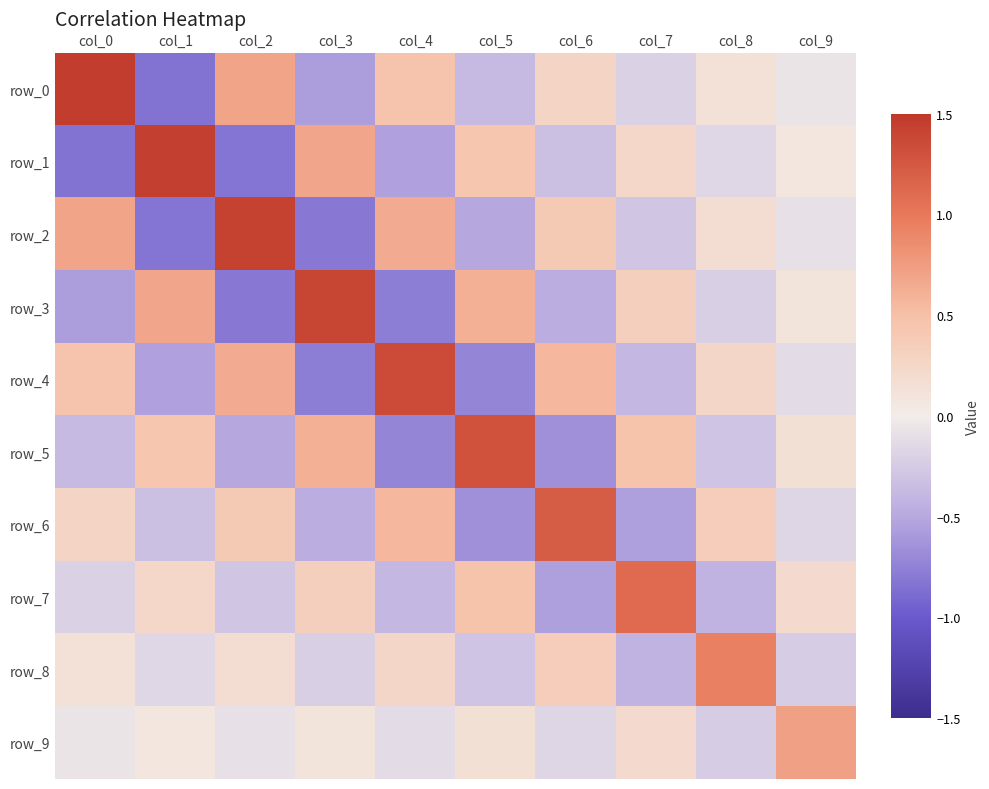

Reading left to right, extract all data points from this chart.

row_0: 1.5	-0.8	0.7	-0.6	0.5	-0.4	0.3	-0.2	0.1	-0.1
row_1: -0.8	1.4	-0.8	0.7	-0.5	0.4	-0.3	0.2	-0.2	0.1
row_2: 0.7	-0.8	1.4	-0.8	0.7	-0.5	0.4	-0.3	0.2	-0.1
row_3: -0.6	0.7	-0.8	1.4	-0.8	0.6	-0.5	0.3	-0.2	0.1
row_4: 0.5	-0.5	0.7	-0.8	1.4	-0.7	0.6	-0.4	0.3	-0.1
row_5: -0.4	0.4	-0.5	0.6	-0.7	1.3	-0.7	0.5	-0.3	0.1
row_6: 0.3	-0.3	0.4	-0.5	0.6	-0.7	1.2	-0.6	0.4	-0.2
row_7: -0.2	0.2	-0.3	0.3	-0.4	0.5	-0.6	1.1	-0.4	0.2
row_8: 0.1	-0.2	0.2	-0.2	0.3	-0.3	0.4	-0.4	0.9	-0.2
row_9: -0.1	0.1	-0.1	0.1	-0.1	0.1	-0.2	0.2	-0.2	0.7